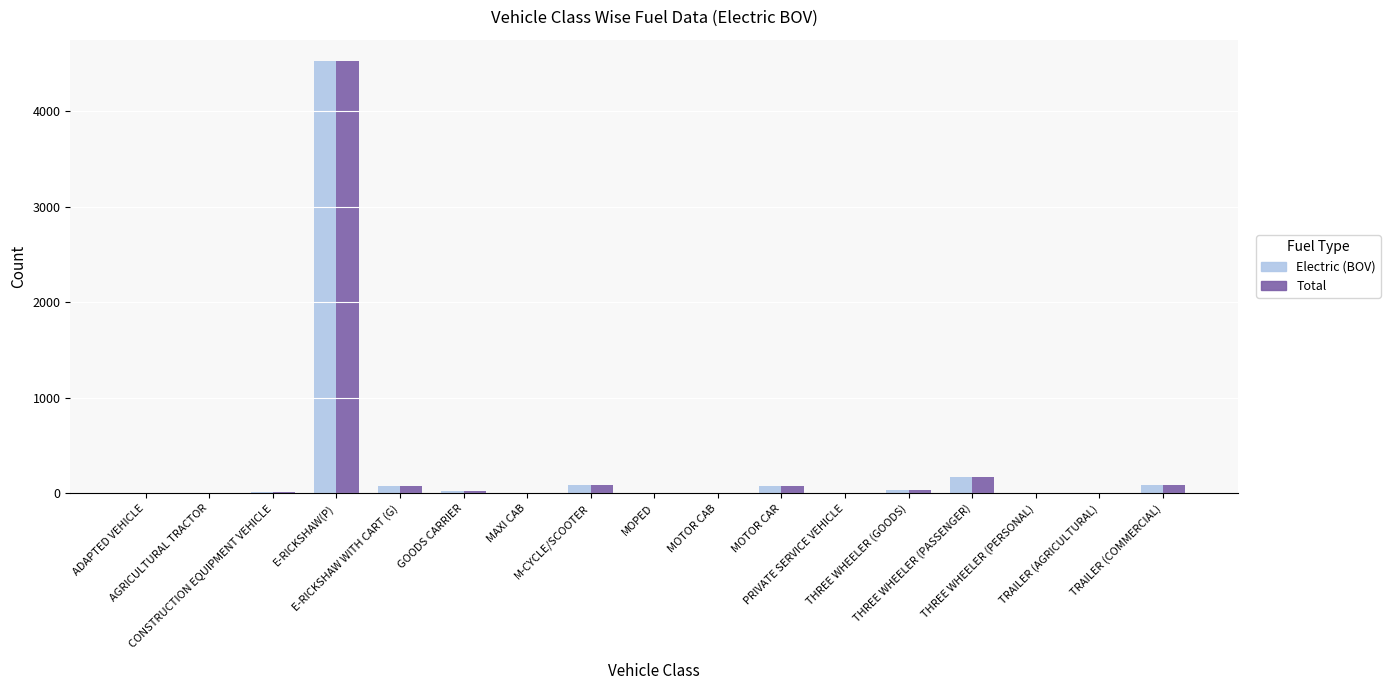

What is the highest value of the Electric (BOV) series?

4522